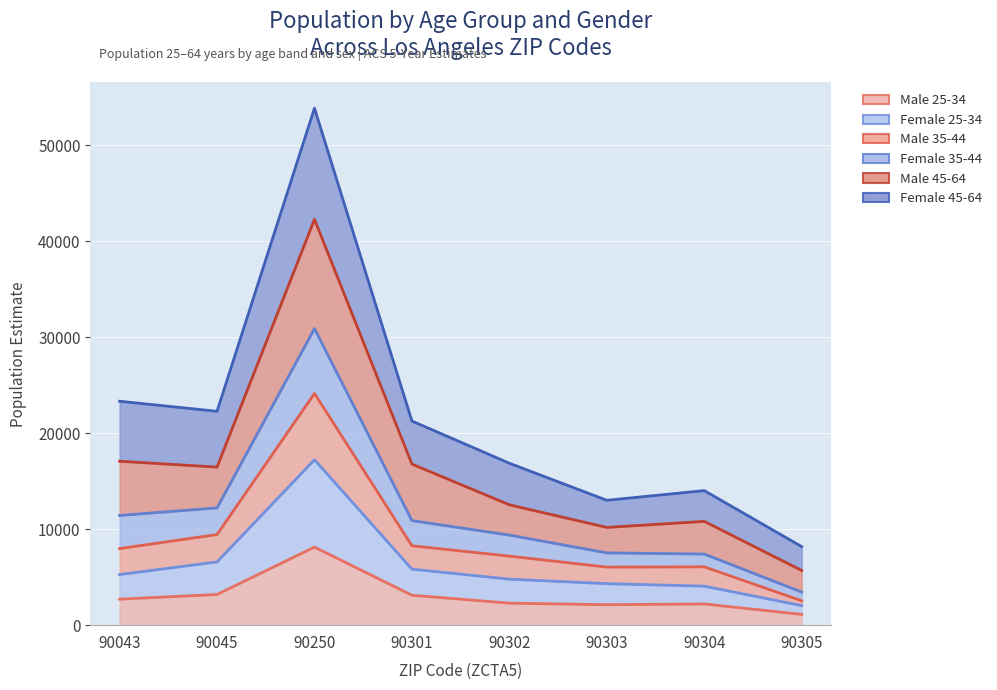

Where is the first local minimum for Female 35-44?

90045